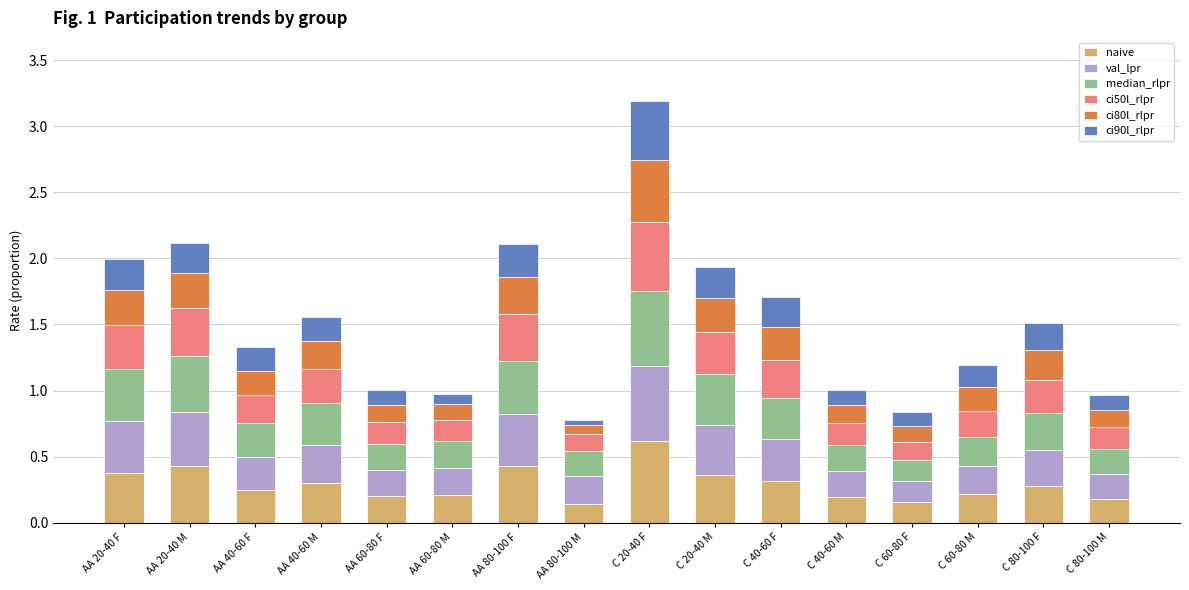

At which category is the sum across all series the highest?

C 20-40 F